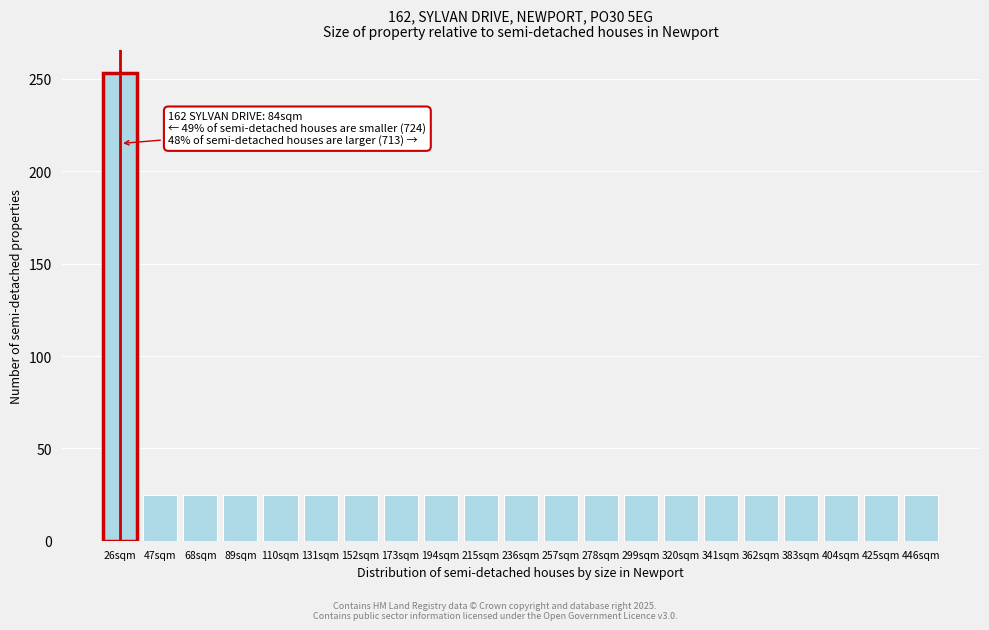

Reading right to left, extract all data points from this chart.

25	25	25	25	25	25	25	25	25	25	25	25	25	25	25	25	25	25	25	25	253